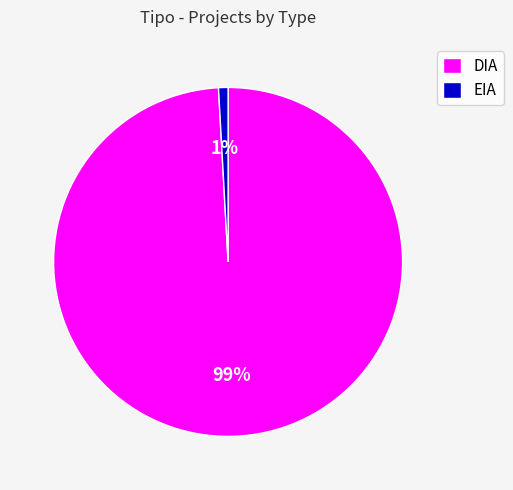

What percentage is the EIA slice, to the nearest percent?

1%